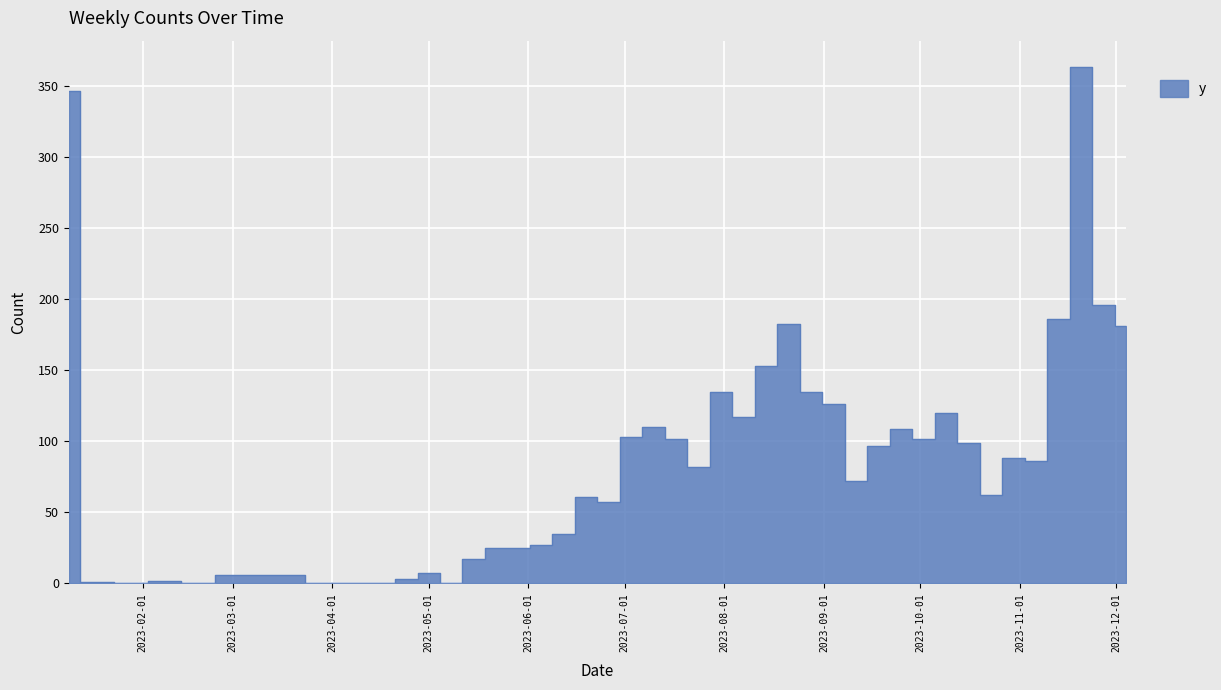

Where does the data first go above 88?

2023-01-09